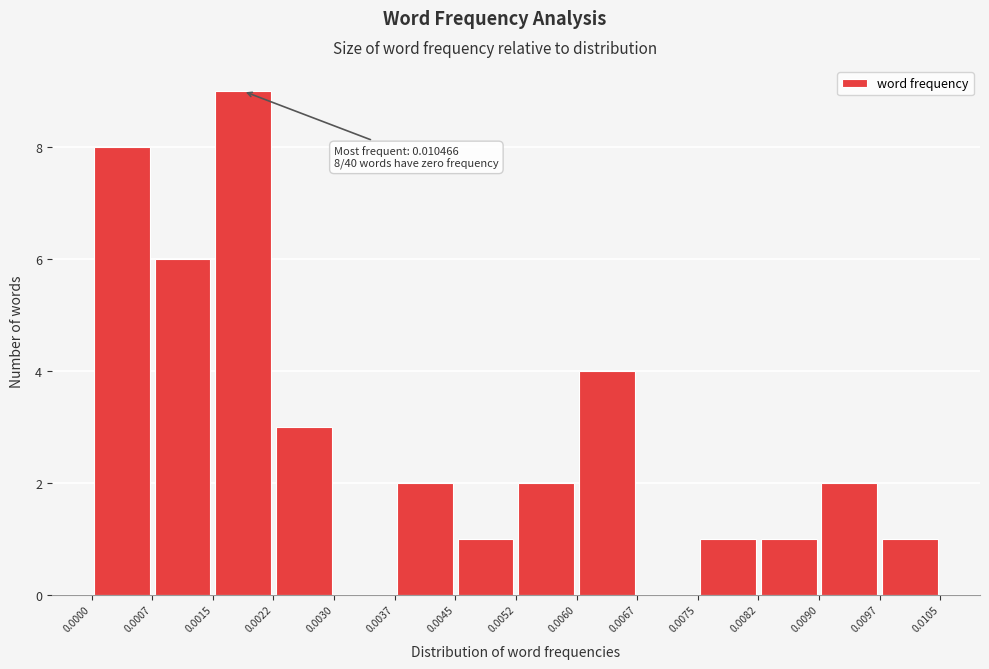

Over which range of the x-axis is the bar tallest?

0.0015 to 0.0022